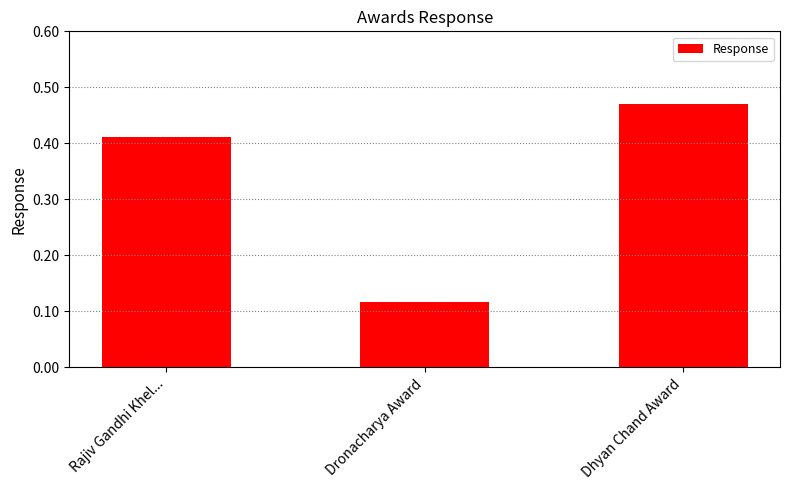

List the labels in order of value, smallest first.

Dronacharya Award, Rajiv Gandhi Khel..., Dhyan Chand Award